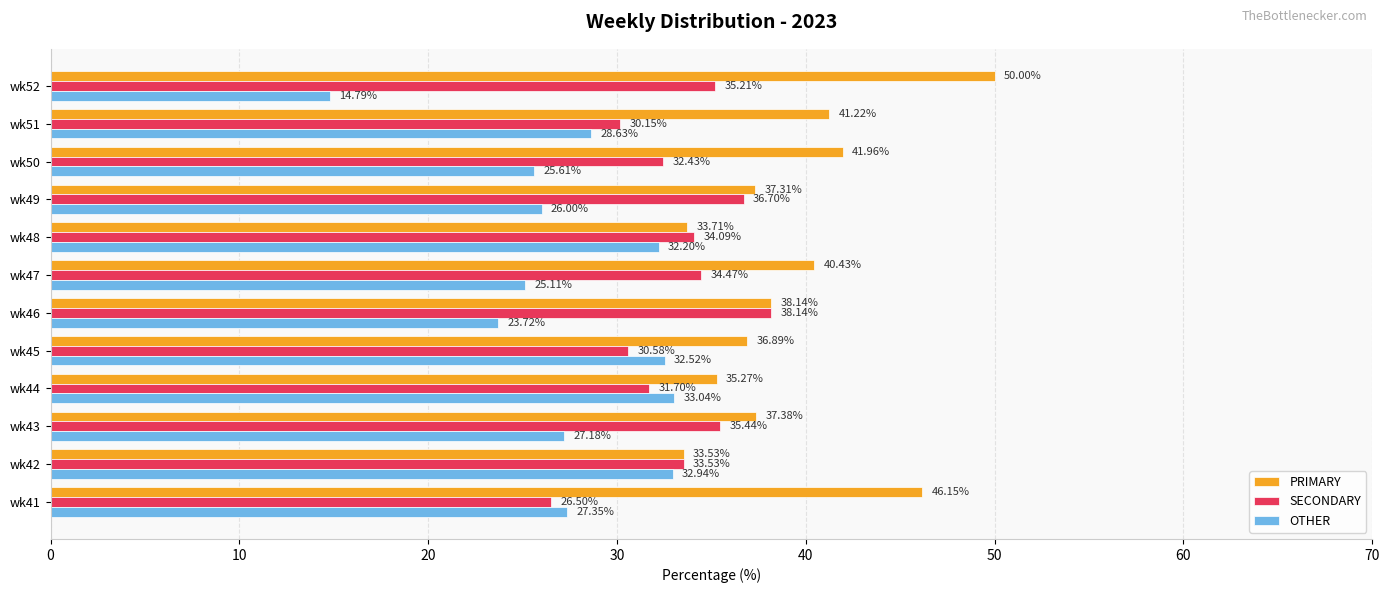

What is the difference between the highest and lowest values at wk51?

12.6